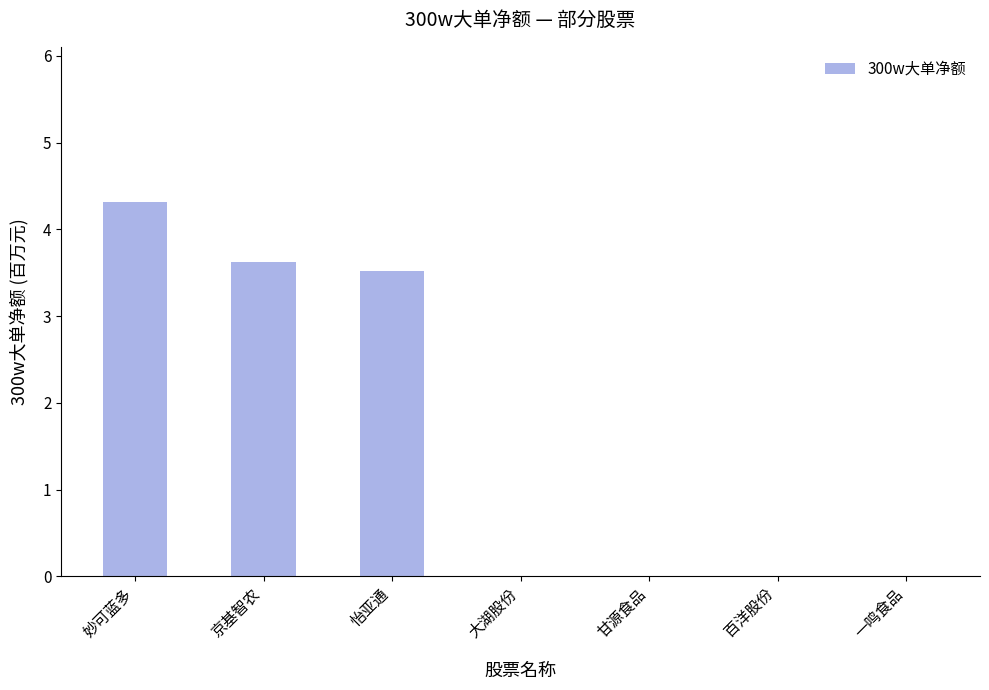

Reading left to right, what are all the values shown in this chart?

妙可蓝多=4.3	京基智农=3.6	怡亚通=3.5	大湖股份=0.0	甘源食品=0.0	百洋股份=0.0	一鸣食品=0.0